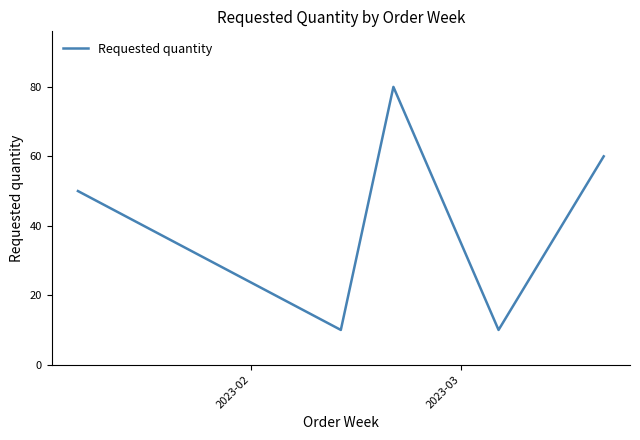

What is the maximum value shown in the chart?

80